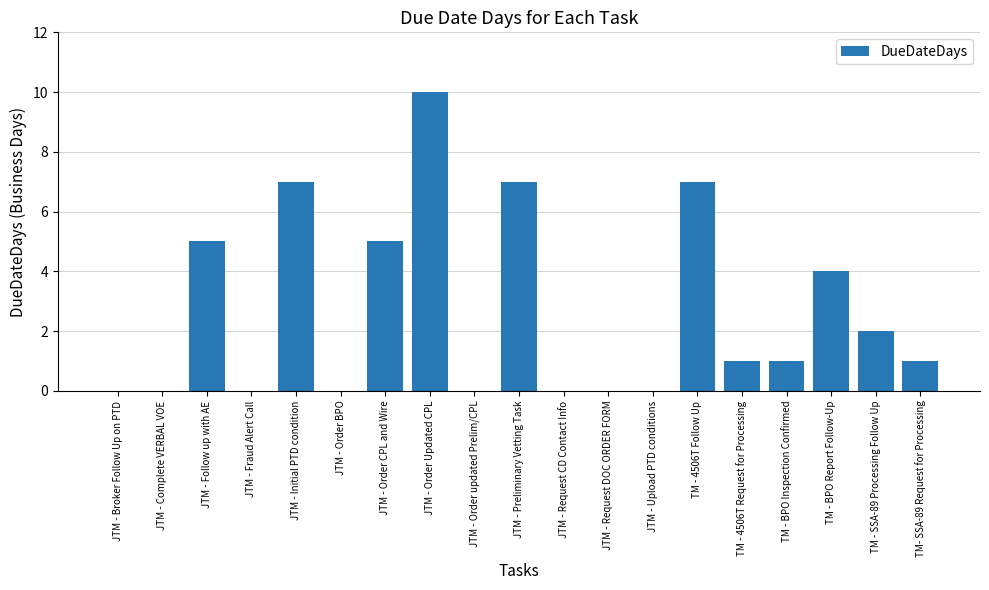

Read the value at JTM - Follow up with AE.

5